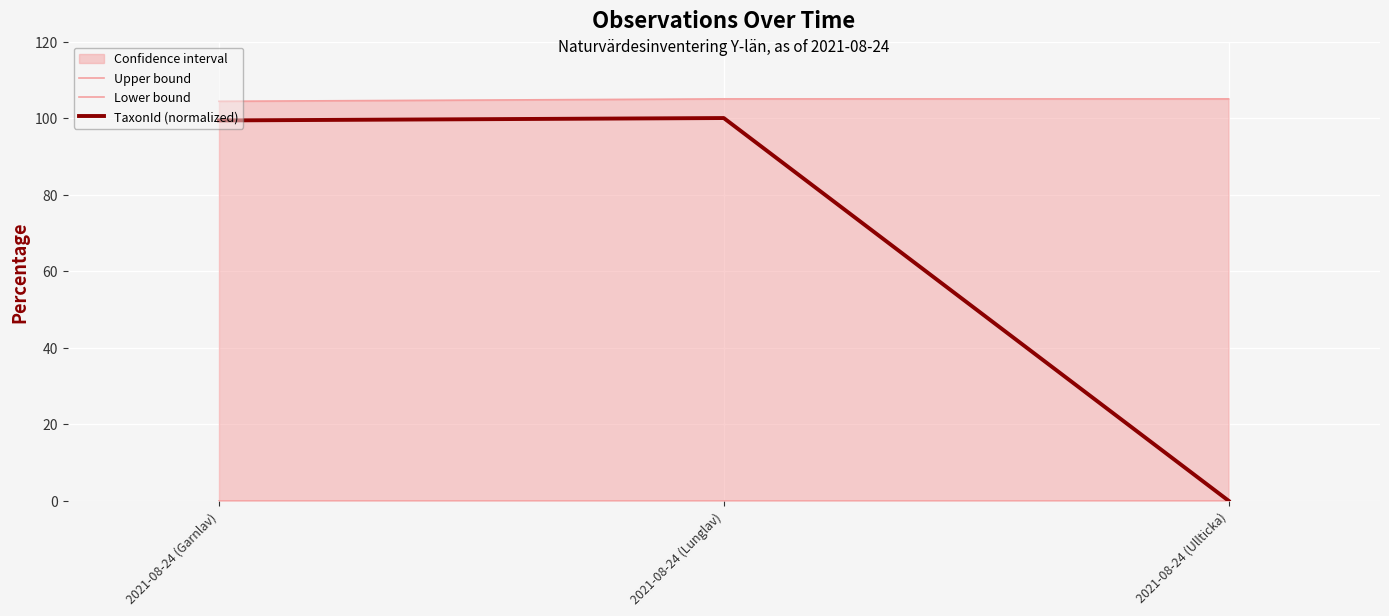

Which series has the largest total across all categories?

Upper bound